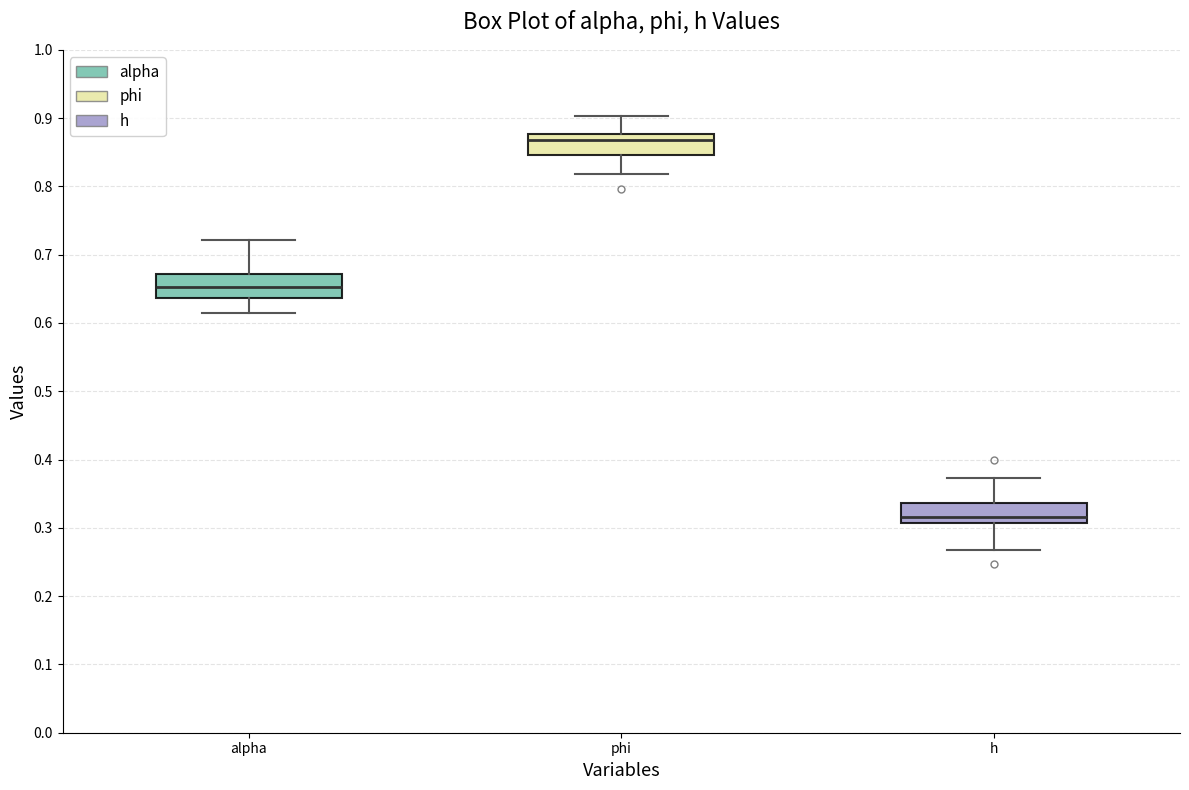

Where does the lower whisker of the box for h end on the y-axis? The values are not printed on the chart, so give them approximately, as read against the axis.

0.27